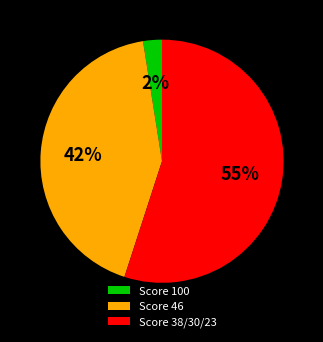

Which category has the smallest portion of the pie?

Score 100